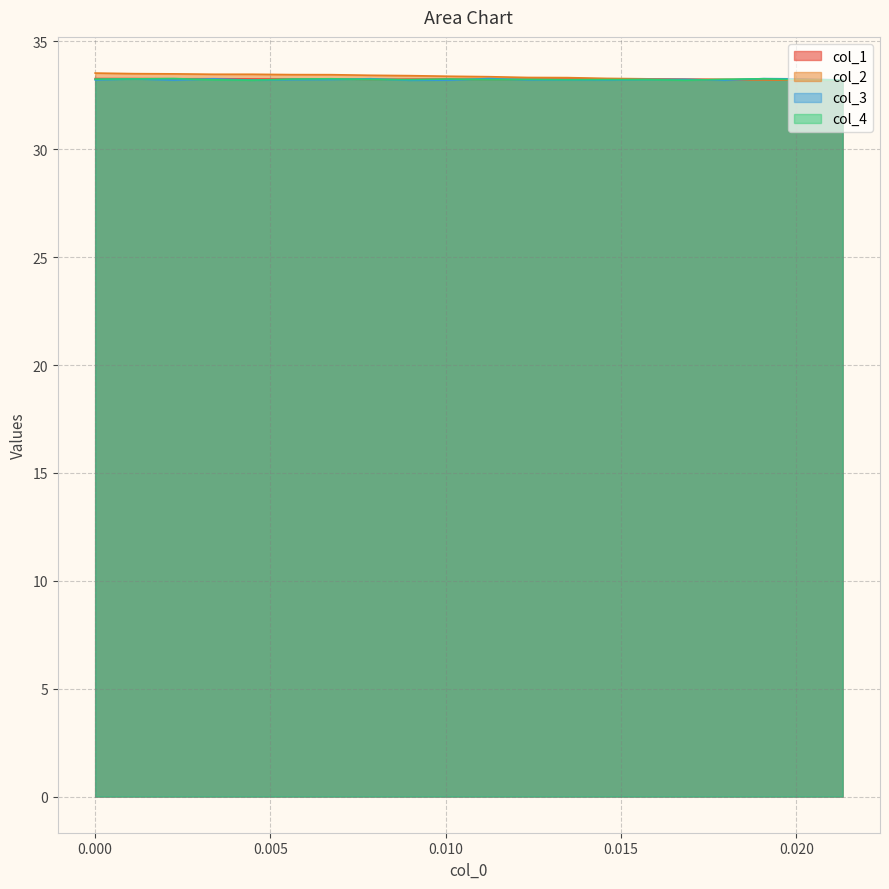

What is the label of the 11th point from the right?

0.010101010101010102